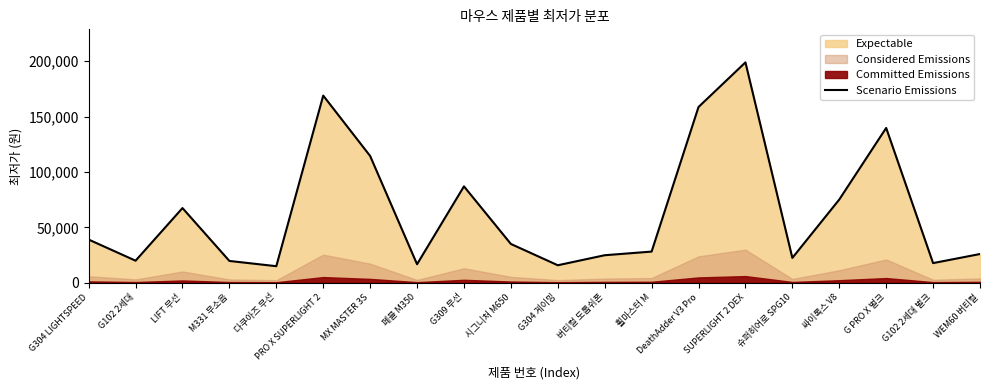

What value does the data have at DeathAdder V3 Pro?

158700